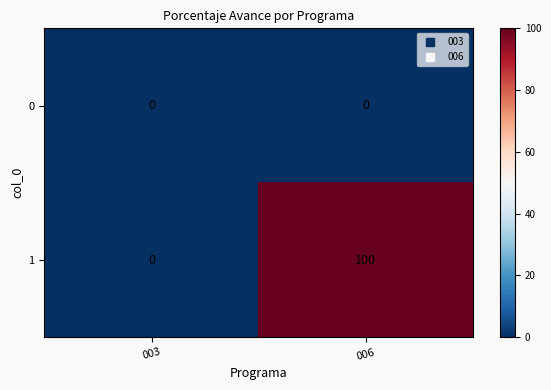

Which series has the largest range (max minus min)?

1